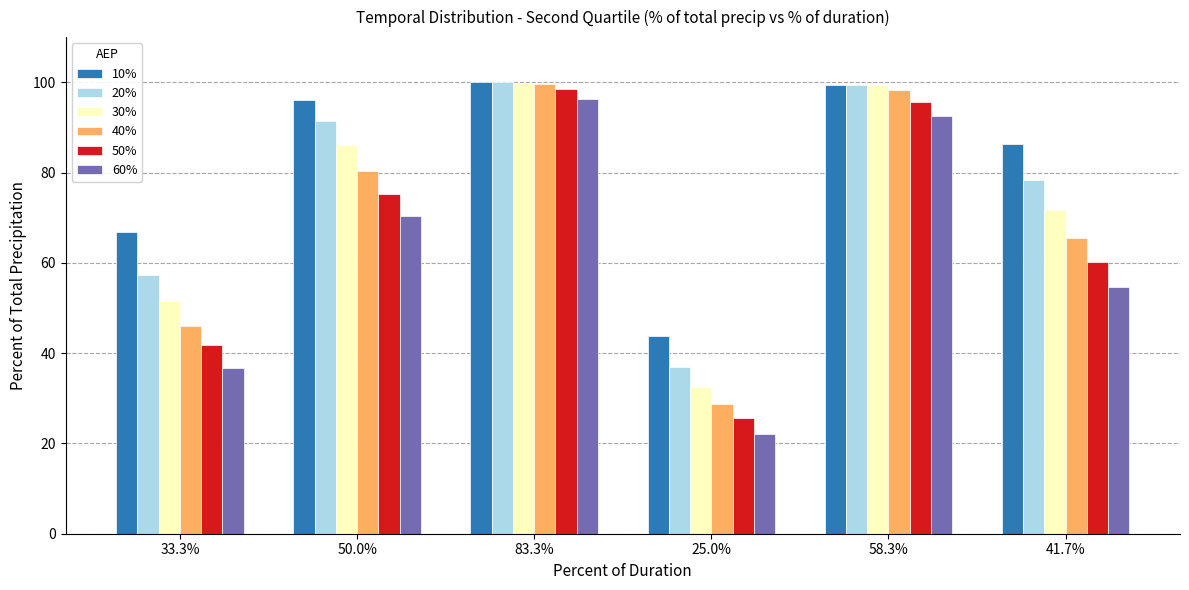

What is the approximate value of 50% at 50.0%?

75.3